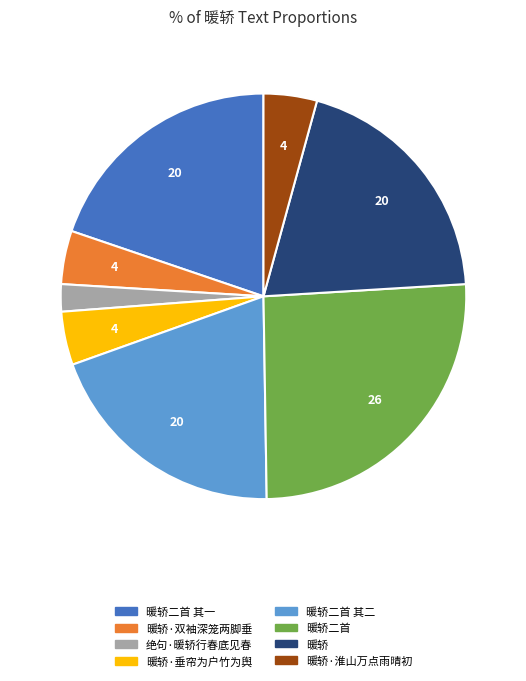

Is there a majority slice in this chart?

No